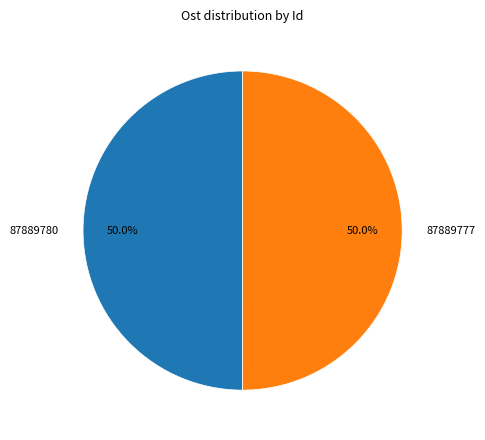

What is the total percentage of 87889777 and 87889780?

100.0%